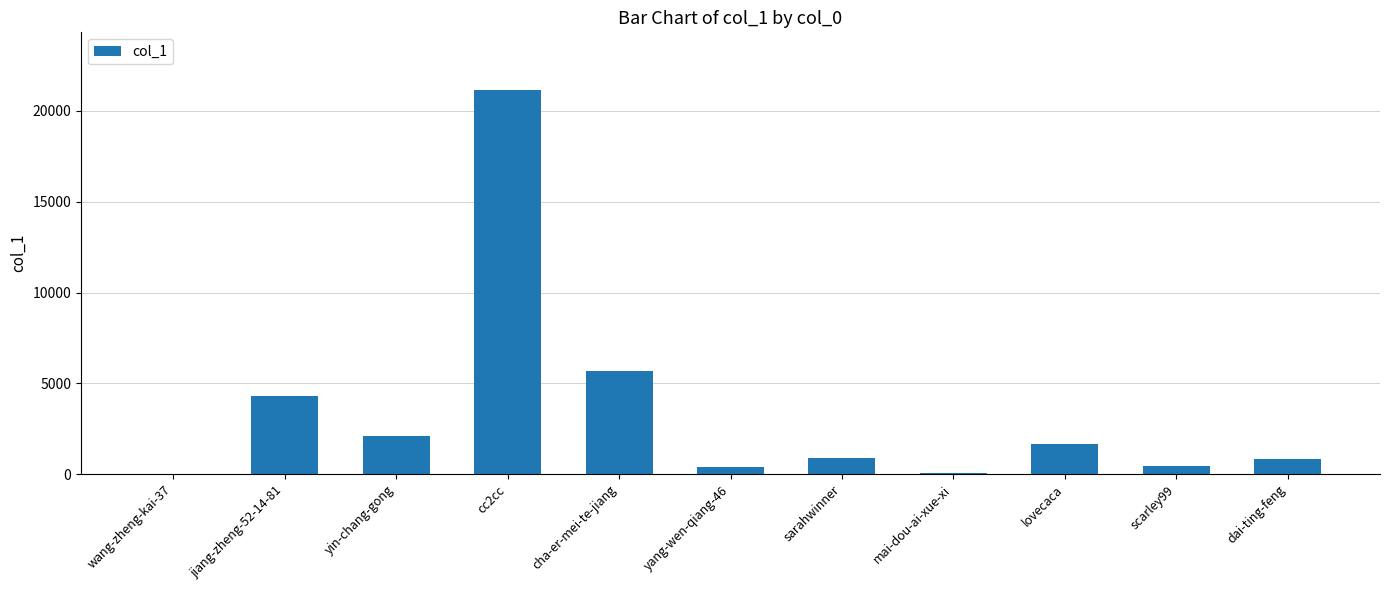

Are the bars grouped side by side (vs. stacked)?

No